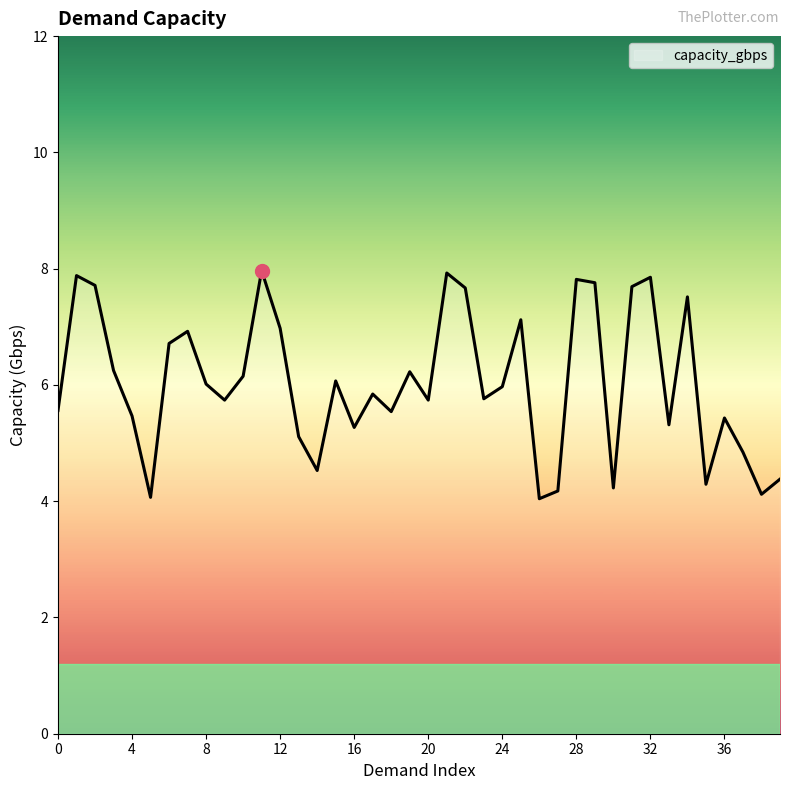

How many lines are shown in the chart?

1